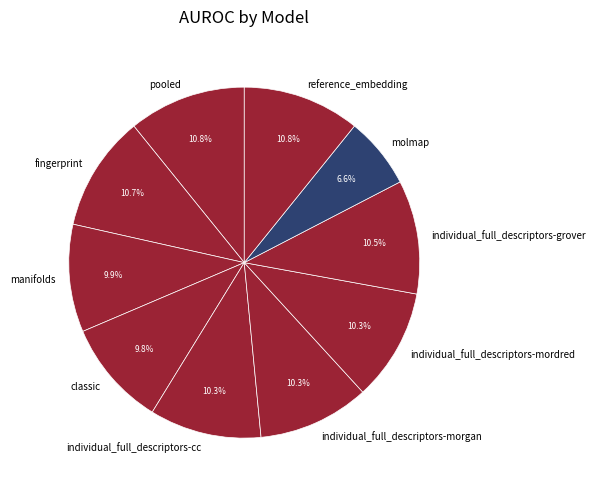

What percentage is the fingerprint slice, to the nearest percent?

11%